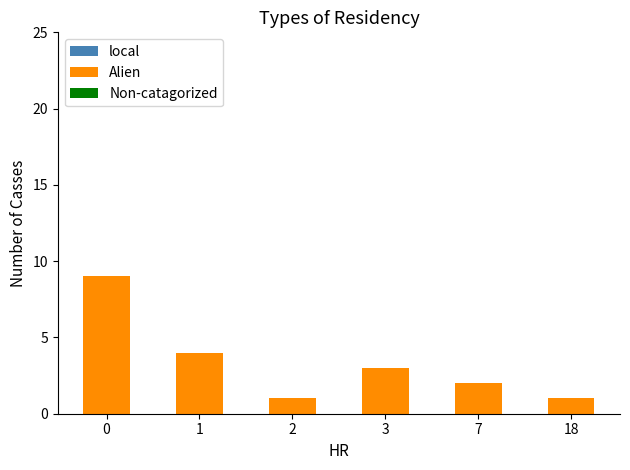

Reading left to right, transcribe all the data shown in this chart.

9	4	1	3	2	1